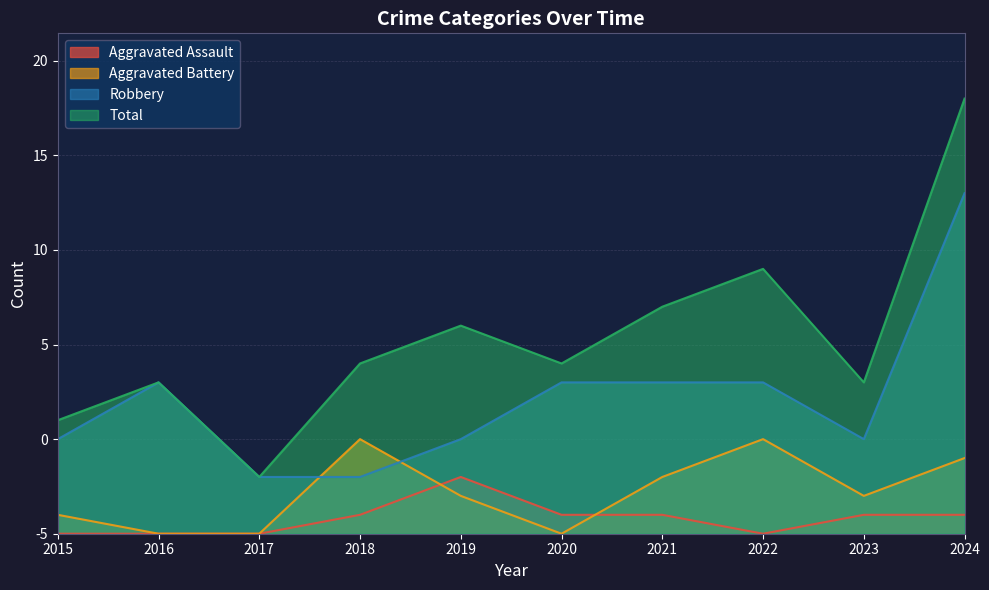

What is the total value across all series at 2018?

18